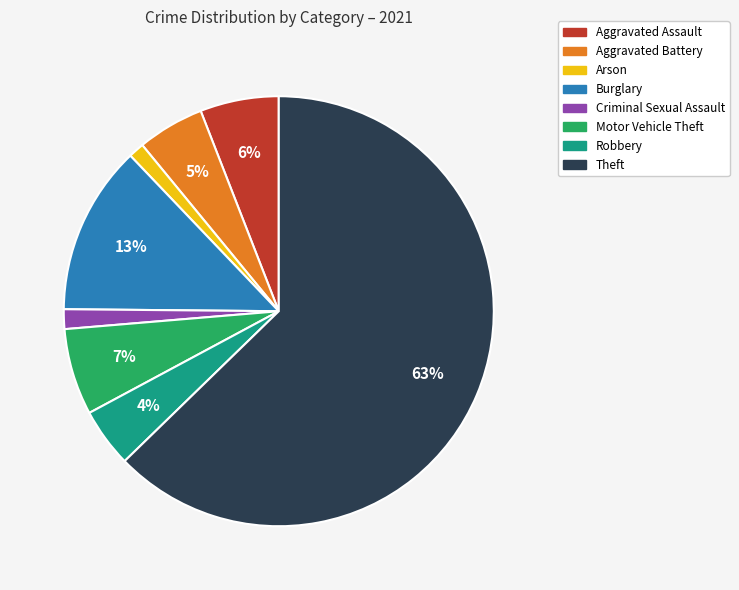

Is there a majority slice in this chart?

Yes